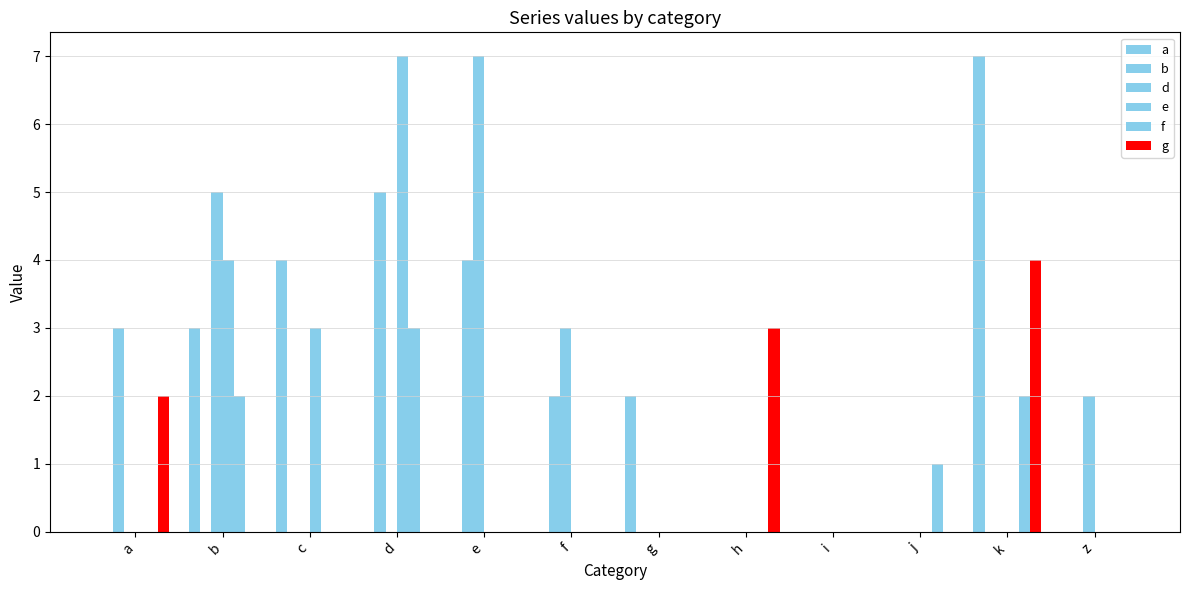

Are the bars horizontal?

No